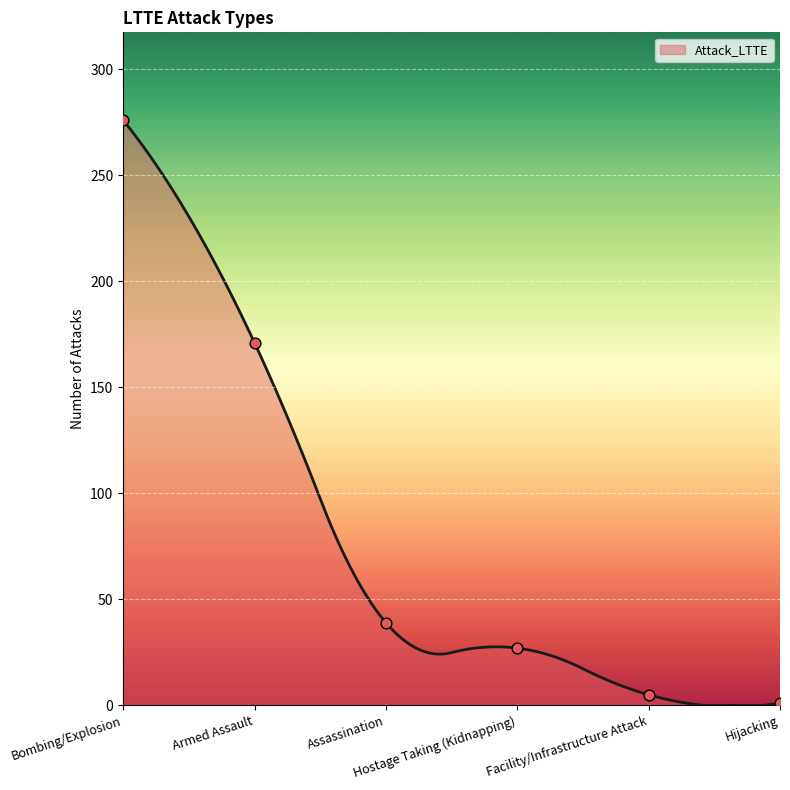

Approximately how many times larger is the value at Armed Assault compared to Hijacking?

171.0